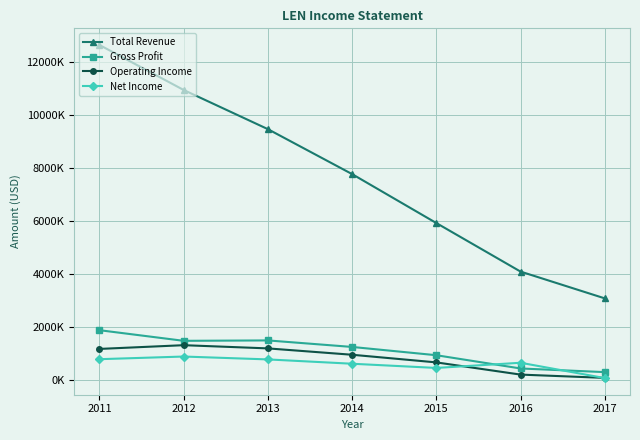

What are all the series names shown in the legend?

Total Revenue, Gross Profit, Operating Income, Net Income